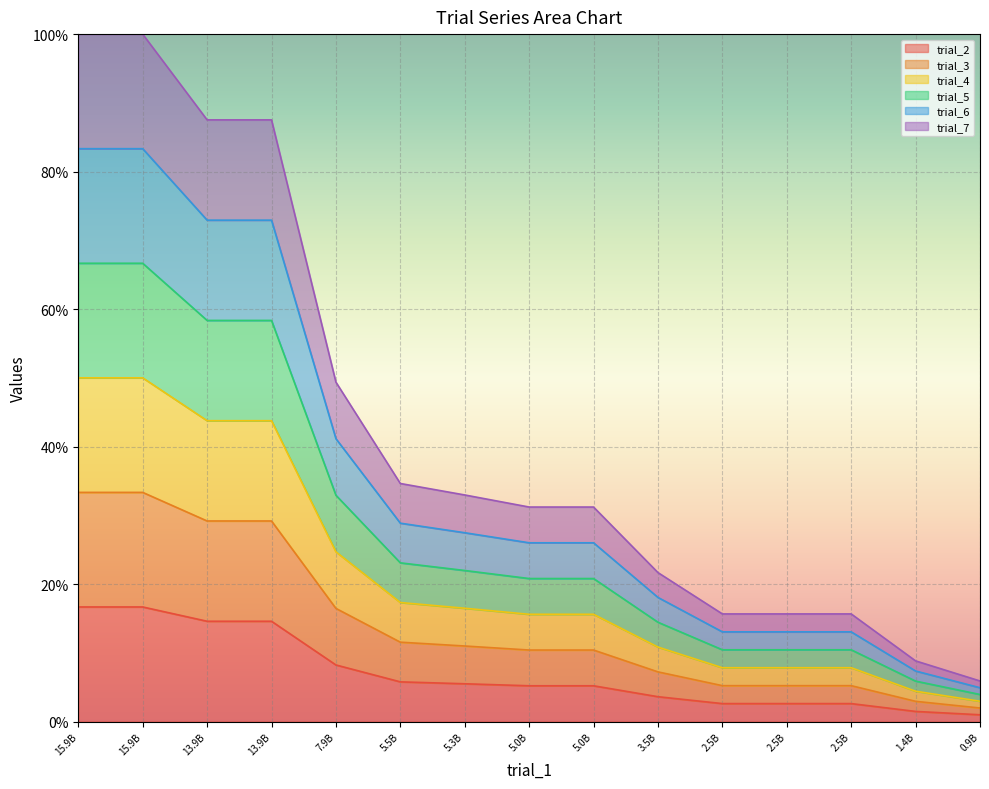

True or false: trial_7 and trial_6 intersect in this chart.

False